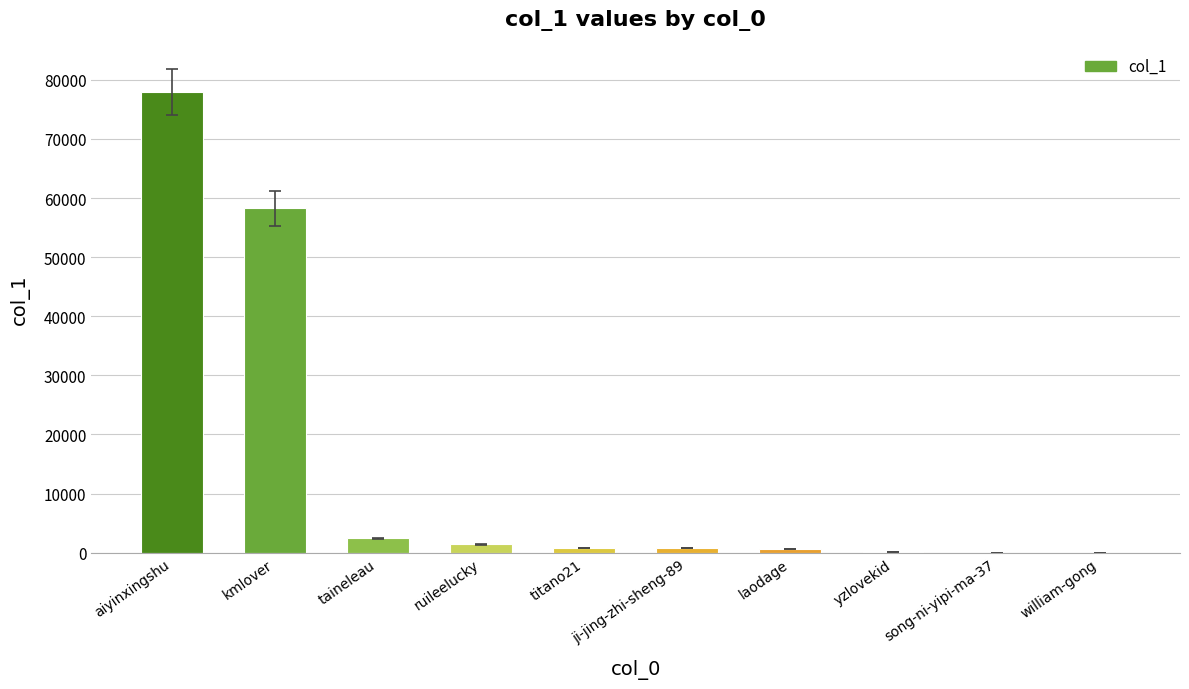

True or false: the data shows 16583 at aiyinxingshu.

False